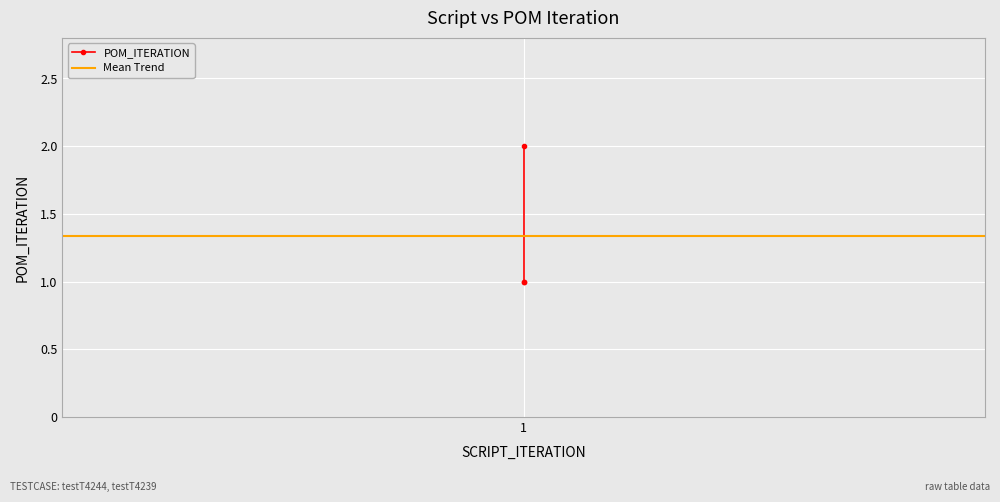

What is the ratio of the value at 1 to the value at 1?

0.5